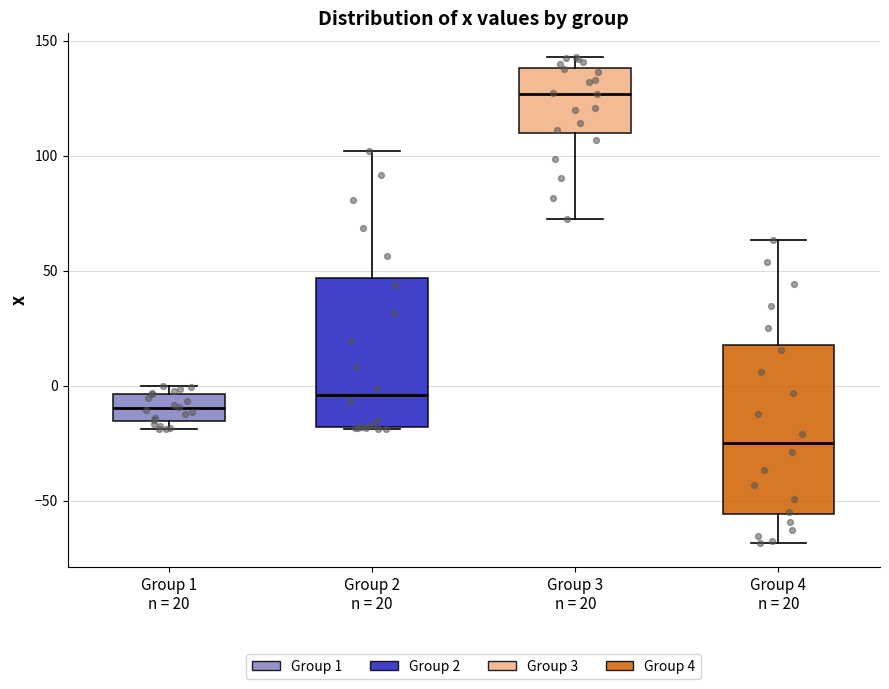

Reading left to right, read every box against the y-axis: the position of its median line, the range the box covers, and the ends of its whiskers. The values are not printed on the chart, so give them approximately, as read against the axis.

Group 1 n = 20: median -10, box -15 to -5, whiskers -20 to 0
Group 2 n = 20: median -5, box -20 to 45, whiskers -20 to 100
Group 3 n = 20: median 125, box 110 to 140, whiskers 75 to 145
Group 4 n = 20: median -25, box -55 to 20, whiskers -70 to 65